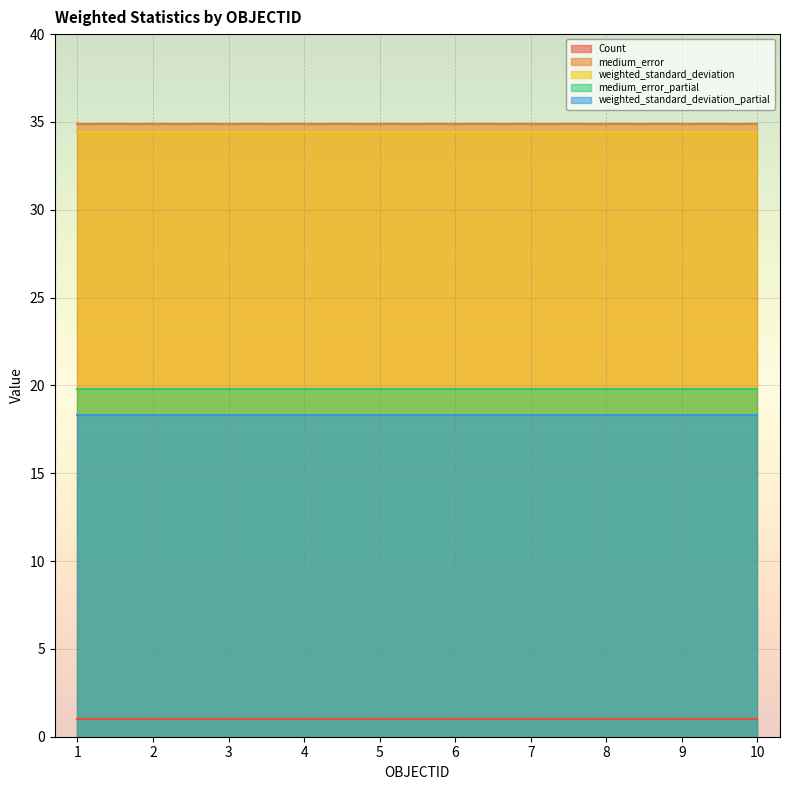

What is the sum of the medium_error_partial values at 6 and 9?

39.6